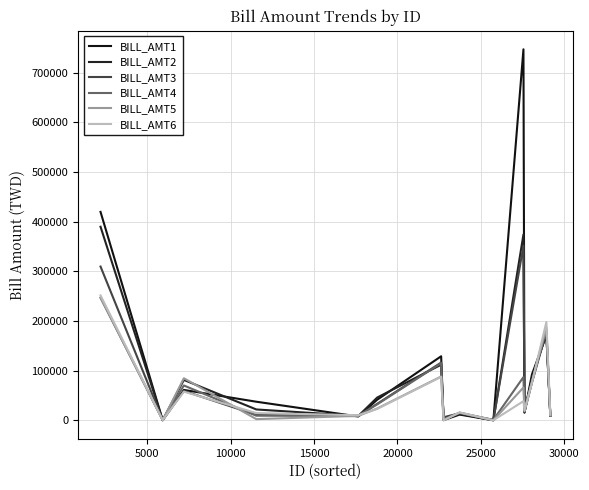

Reading left to right, transcribe all the data shown in this chart.

BILL_AMT1: 419487	105	61089	37361	7660	41354	128854	360	11463	0	746814	15247	92393	171057	9061
BILL_AMT2: 389605	271	81262	21796	8689	45723	111896	2240	12763	0	374028	16561	85345	173712	8769
BILL_AMT3: 309466	588	59110	10798	8403	33124	116183	6071	14149	680	351588	17280	76109	177913	9680
BILL_AMT4: 246519	111	70052	9198	9505	31987	115034	1554	15162	837	86927	18431	77068	182942	9376
BILL_AMT5: 247263	305	84659	2314	8889	23703	88163	0	15463	0	66111	18341	77868	186892	9720
BILL_AMT6: 251389	432	57648	14497	10263	22776	87388	0	15788	0	38491	19569	75954	197661	10962